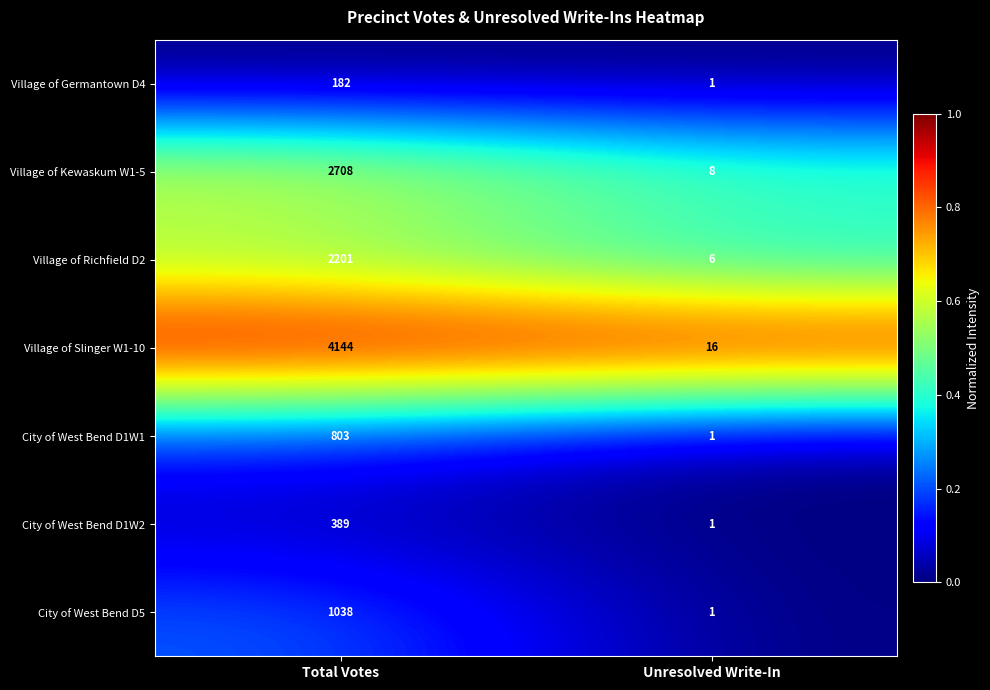

True or false: City of West Bend D1W1 has a value of 1 at Unresolved Write-In.

True